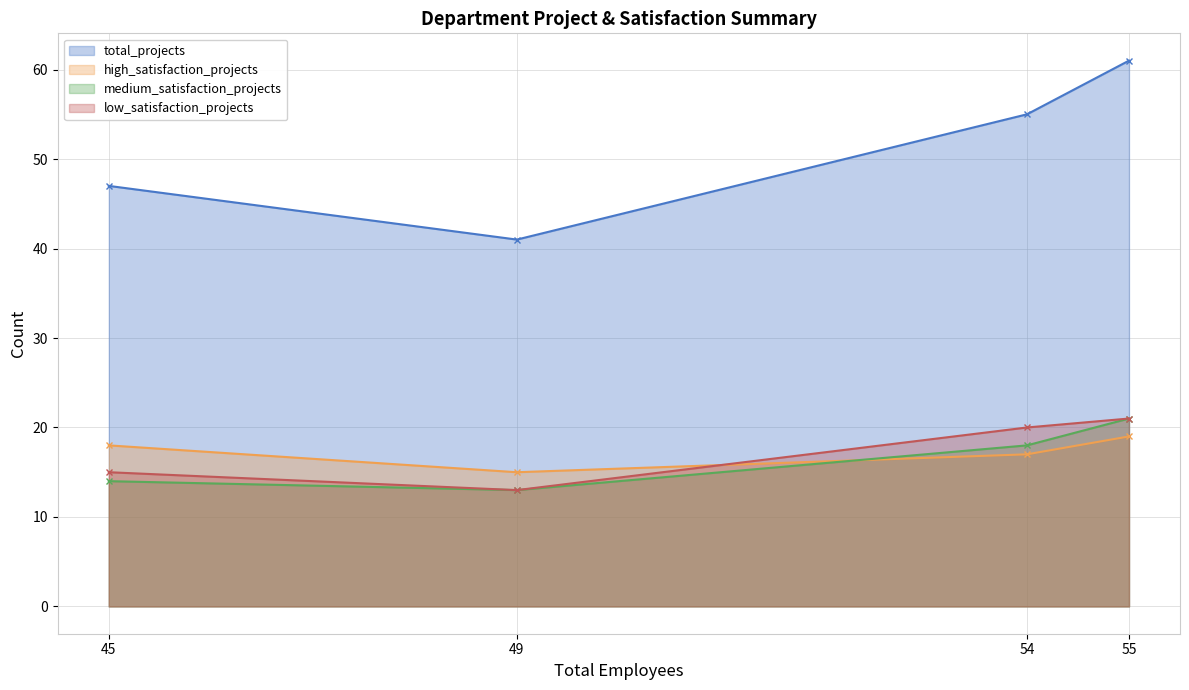

List the series in order of their peak value, highest first.

total_projects, medium_satisfaction_projects, low_satisfaction_projects, high_satisfaction_projects